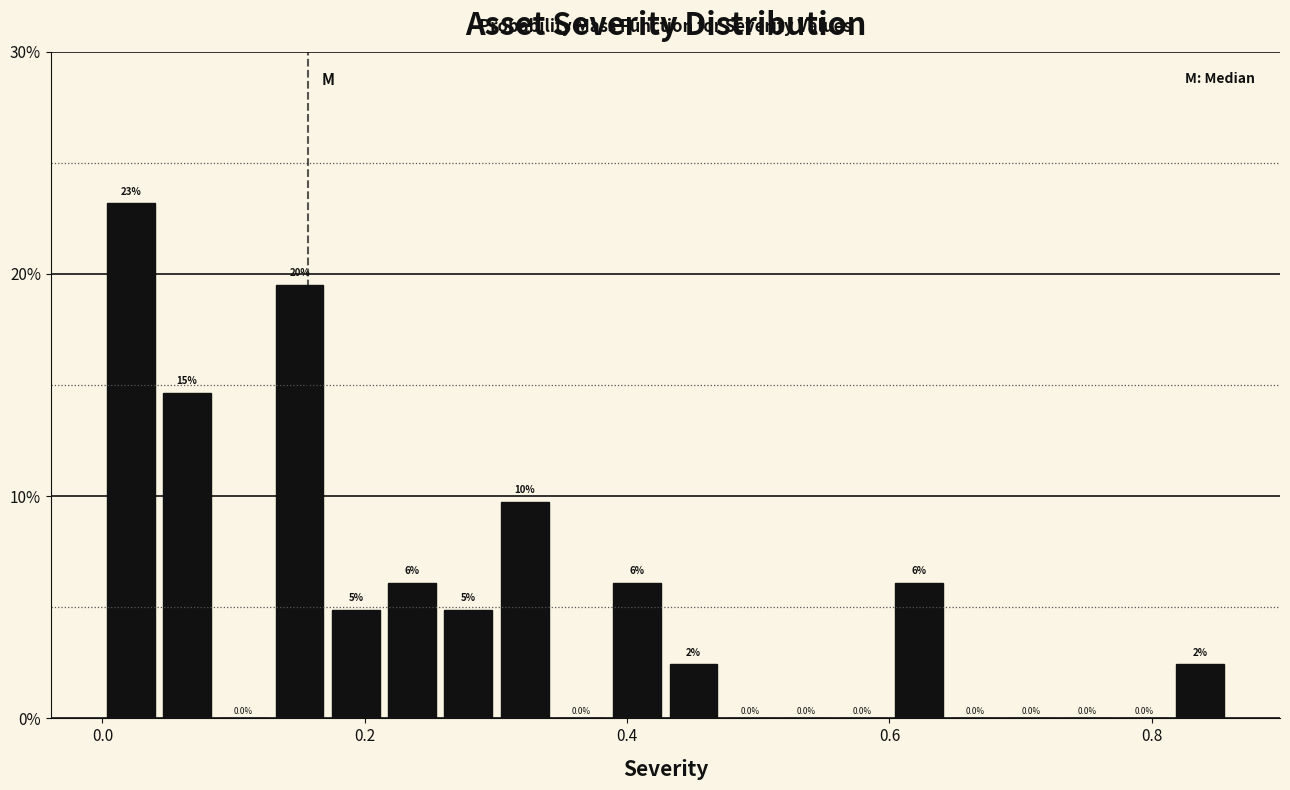

Around what value on the x-axis is the tallest bar? Give the approximate position of its centre, as read against the axis.

0.02